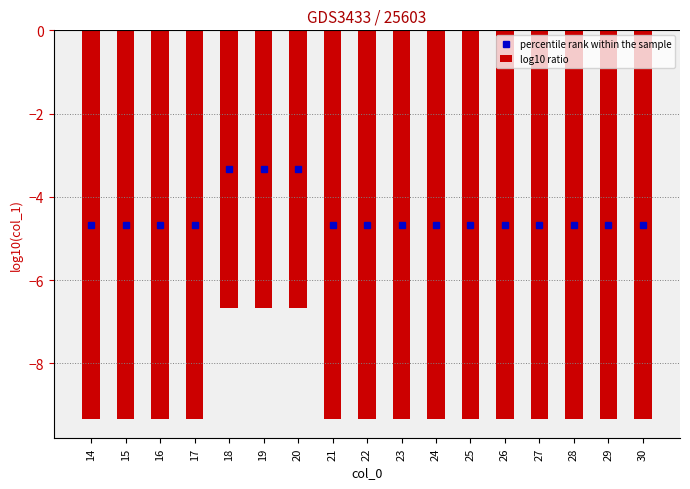

Reading right to left, list all the values displayed in this chart.

30=-9.3	29=-9.3	28=-9.3	27=-9.3	26=-9.3	25=-9.3	24=-9.3	23=-9.3	22=-9.3	21=-9.3	20=-6.7	19=-6.7	18=-6.7	17=-9.3	16=-9.3	15=-9.3	14=-9.3